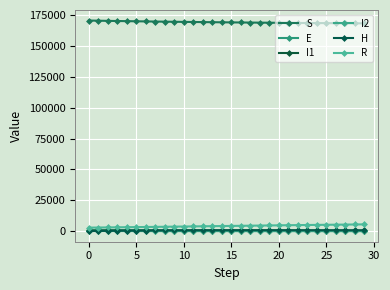

What is the value of the I2 point at the 4th from the left?

154.2